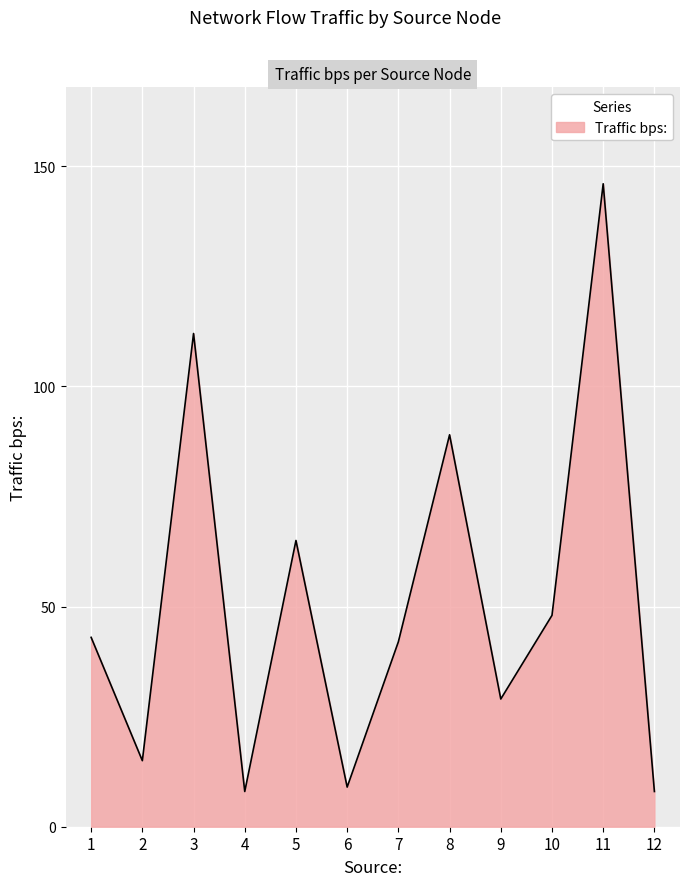

What is the approximate value at 8, to the nearest 5?

90